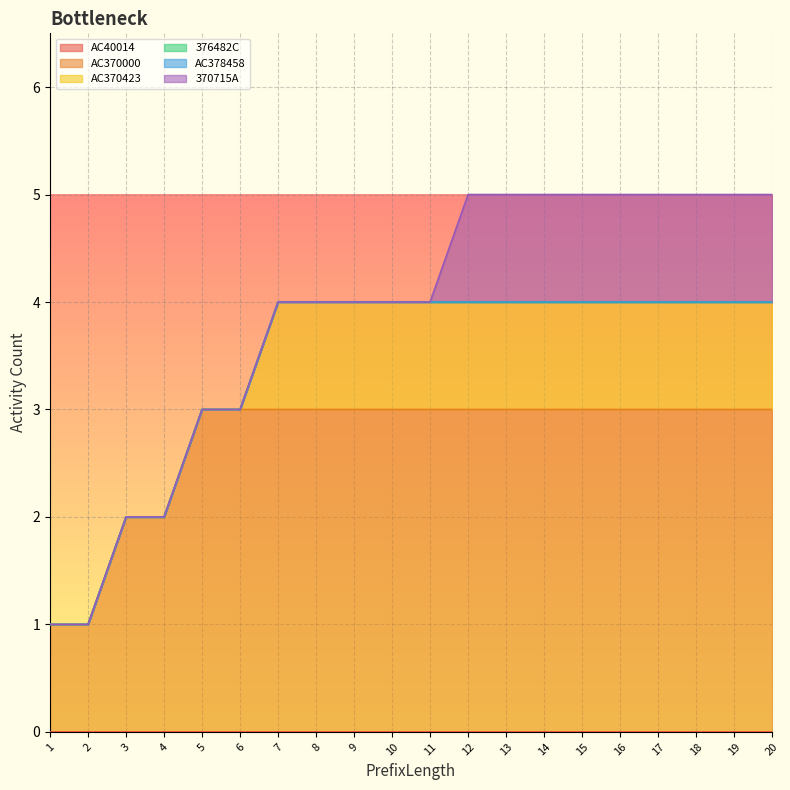

Which category has the lowest value in the AC40014 series?

1